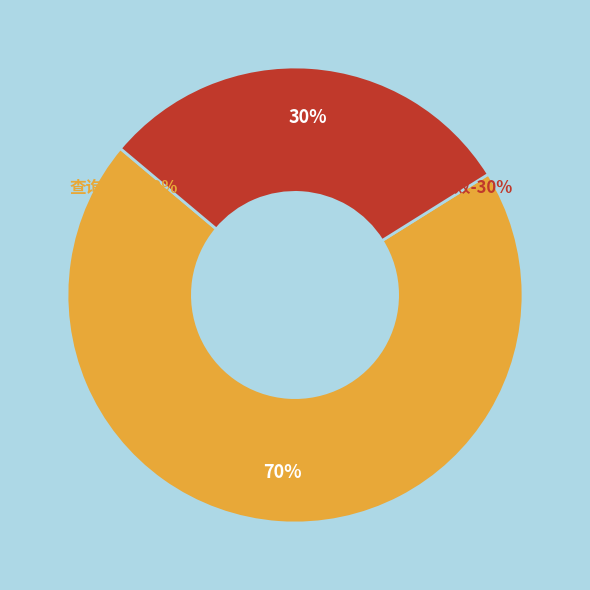

Rank the categories by value from highest to lowest.

查询成功, 查询失败